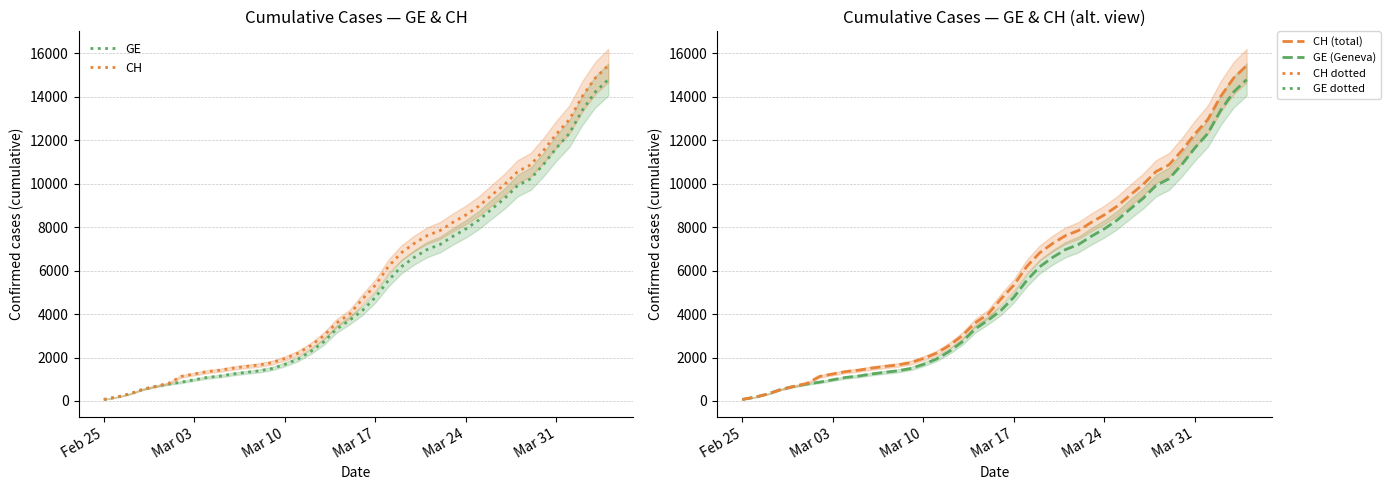

What are all the series names shown in the legend?

GE, CH